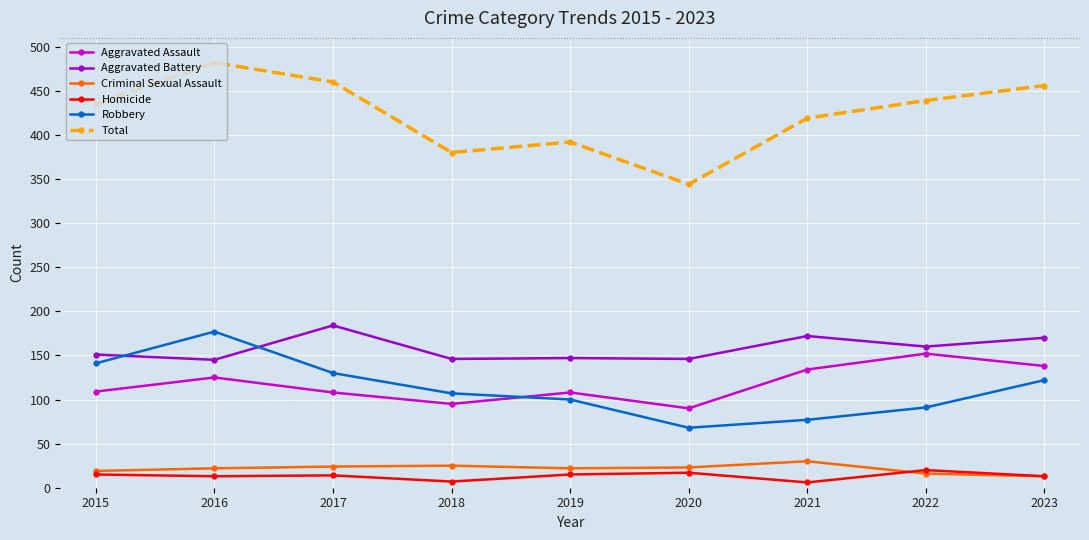

Is the value of Homicide at 2021 greater than the value of Criminal Sexual Assault at 2021?

No